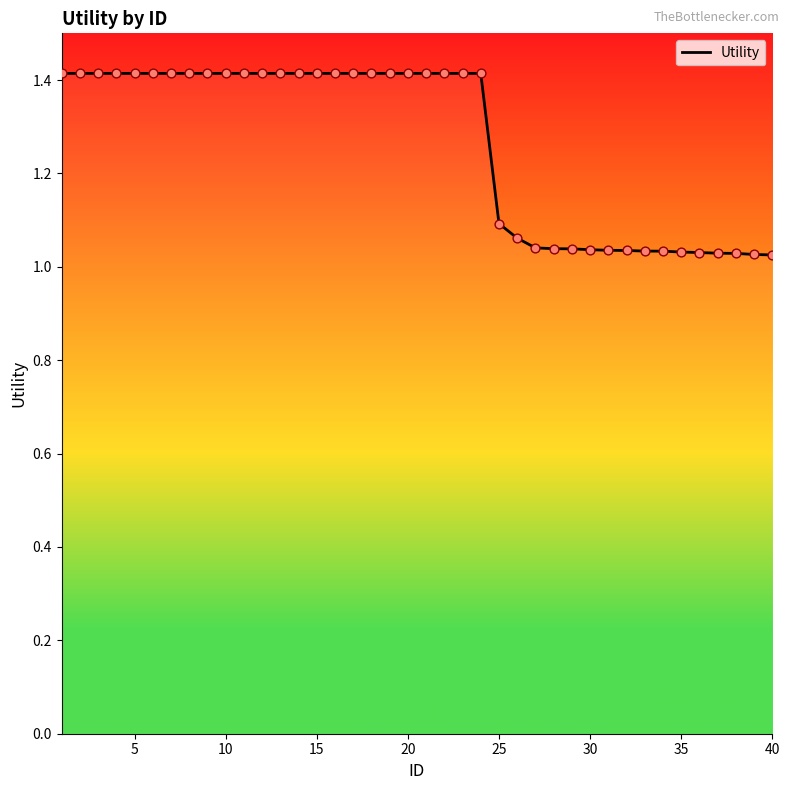

What is the difference between the maximum and minimum values?

0.4